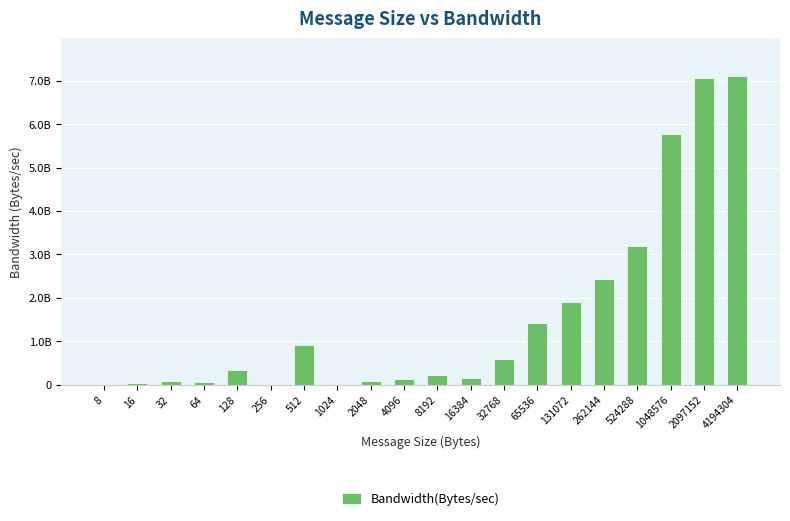

Are the bars horizontal?

No